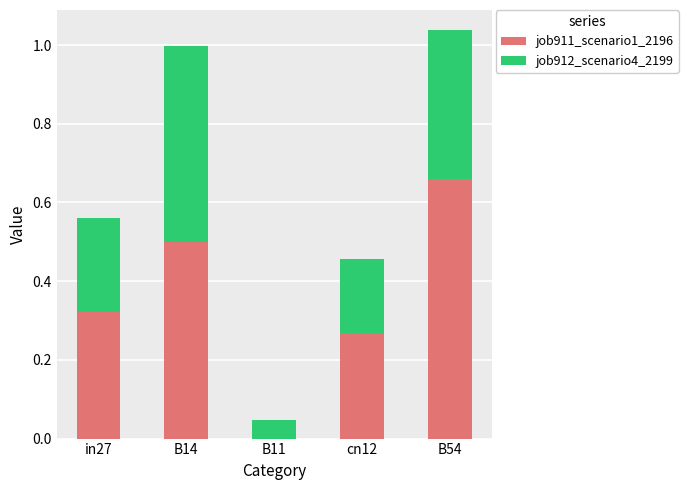

What are all the series names shown in the legend?

job911_scenario1_2196, job912_scenario4_2199